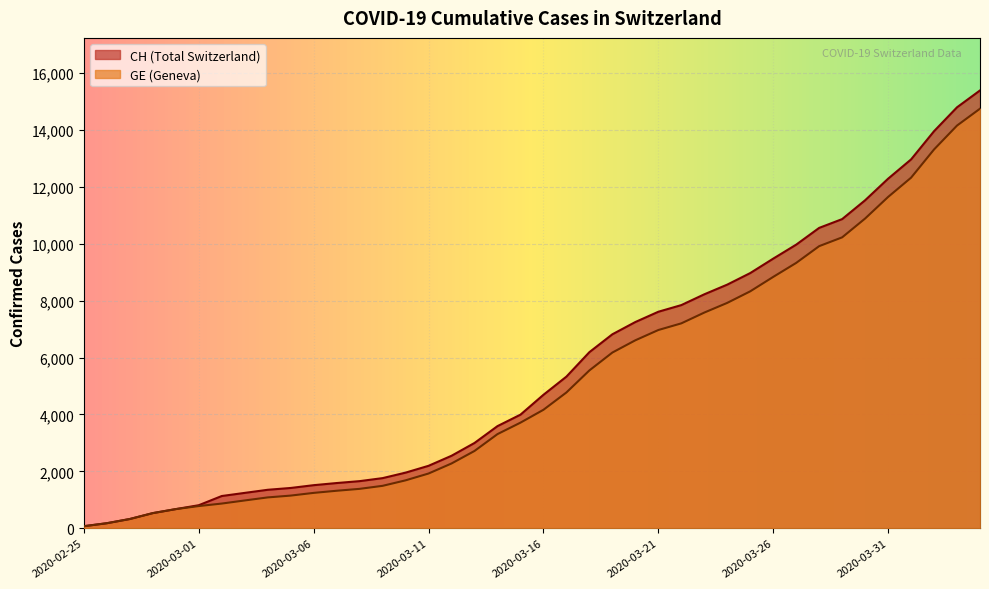

Rank the series by their maximum value, from highest to lowest.

CH, GE